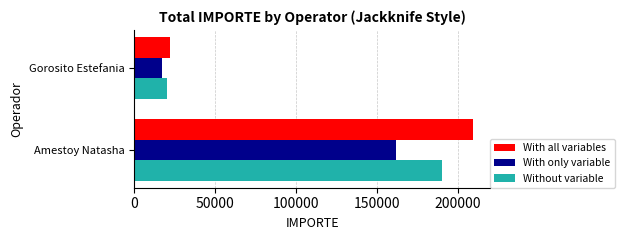

At which label is Without variable closest to 105418?

Gorosito Estefania